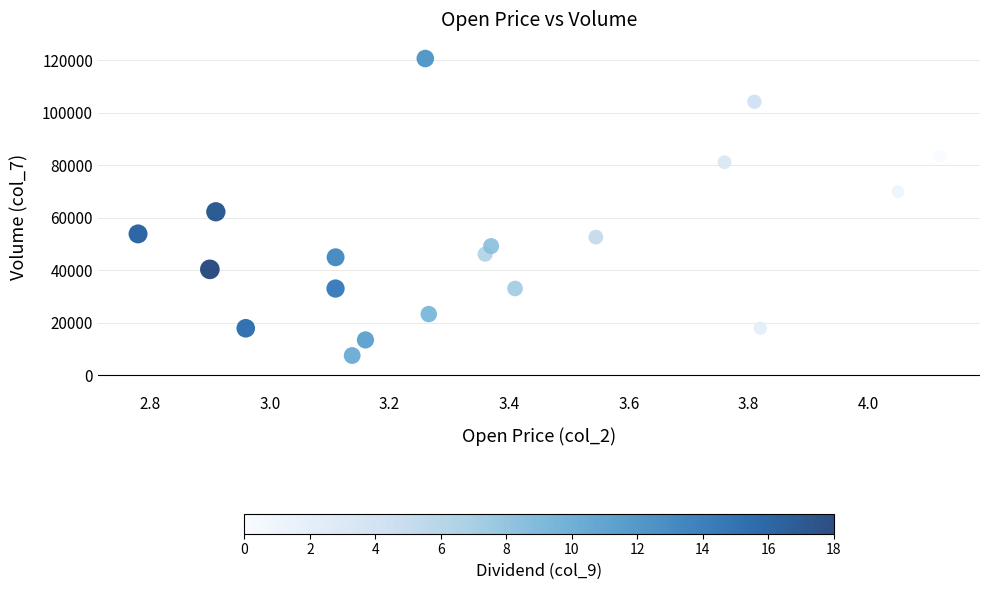

What Y value in the scatter plot is closest to 64087?

62278